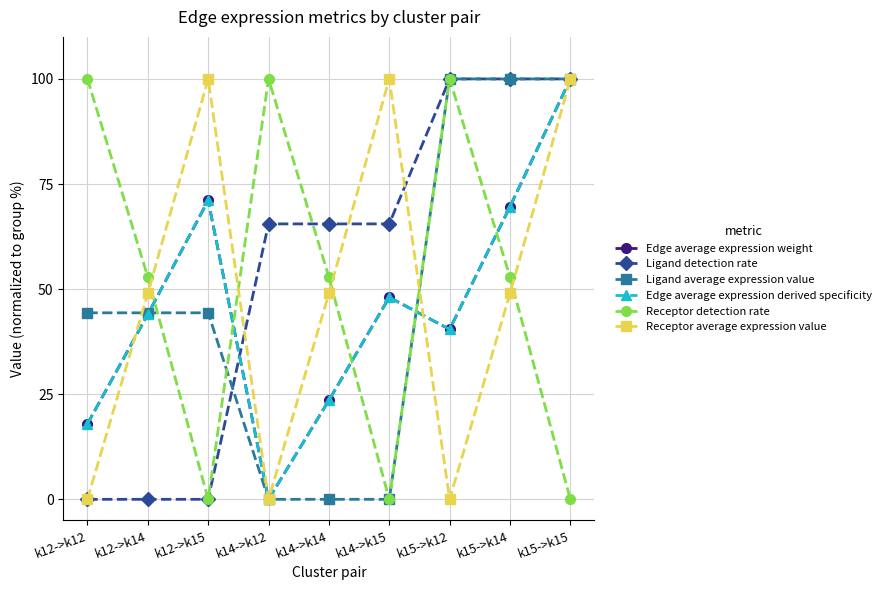

Is this an area chart (filled region under the line)?

No